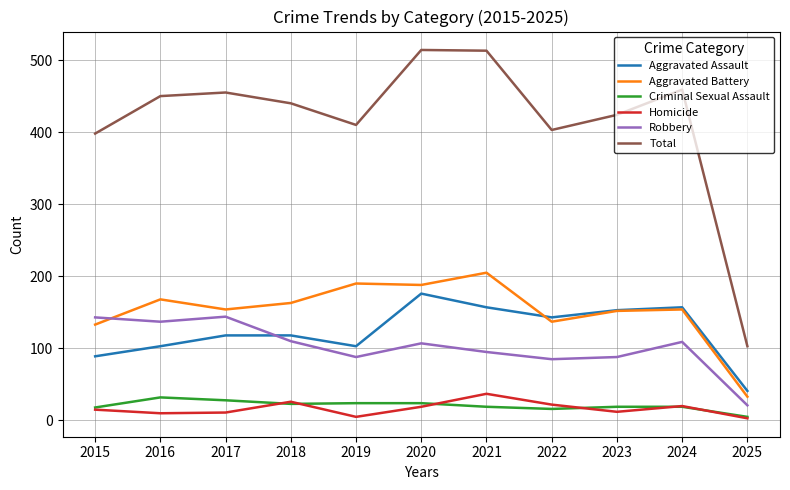

Is it true that Total equals 190 at 2019?

False